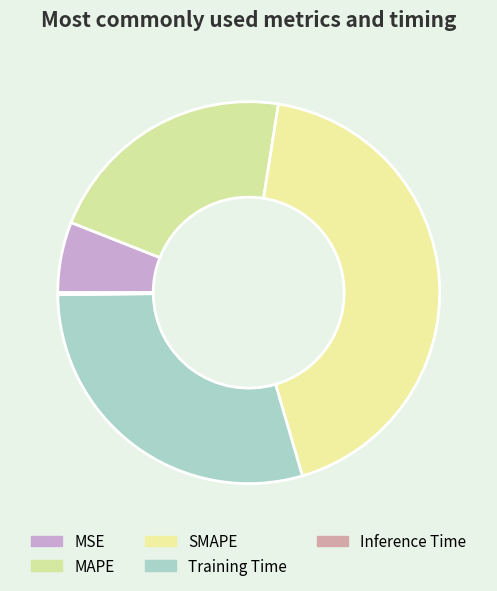

Between MAPE and Inference Time, which is larger?

MAPE